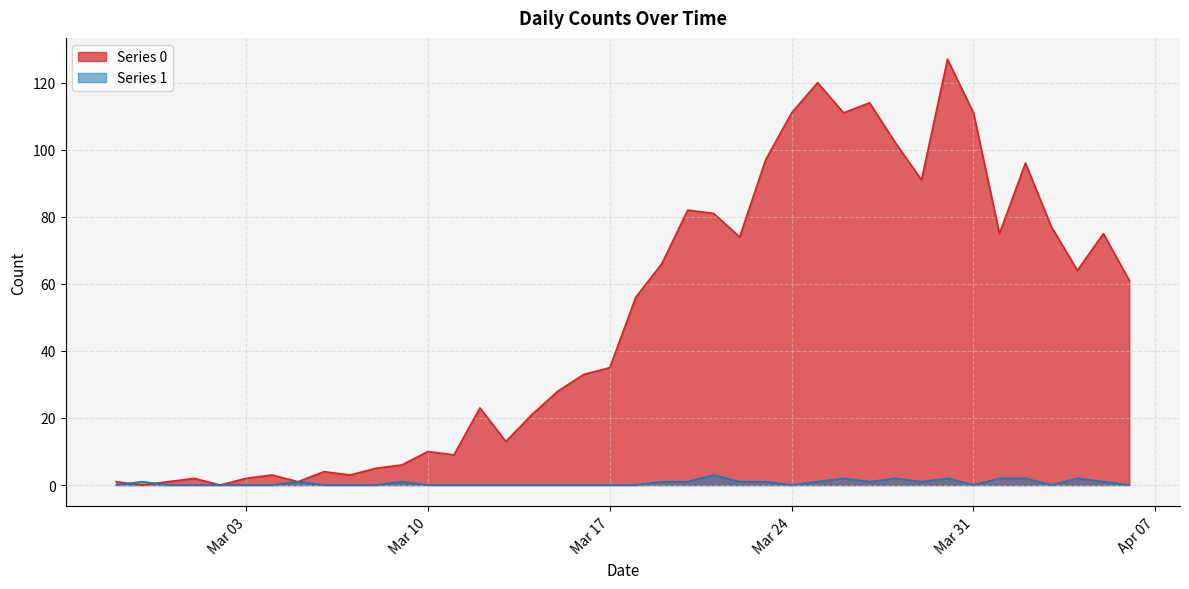

Which series has the largest total across all categories?

Series 0